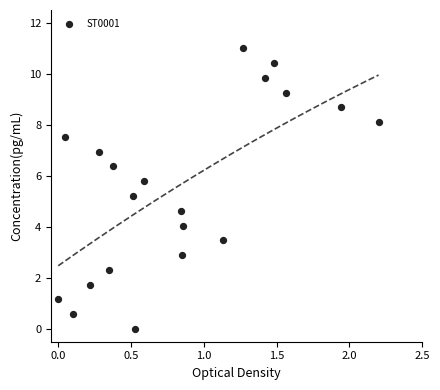

What is the range of X values (max minus min)?

2.2